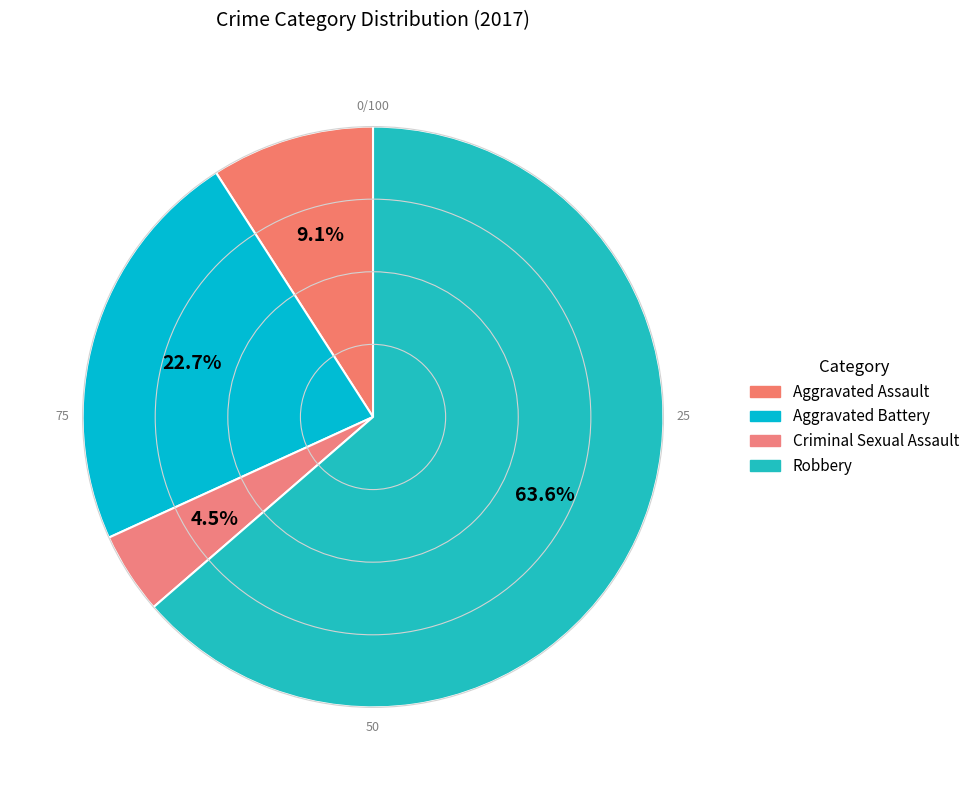

Count the number of slices in the pie.

4